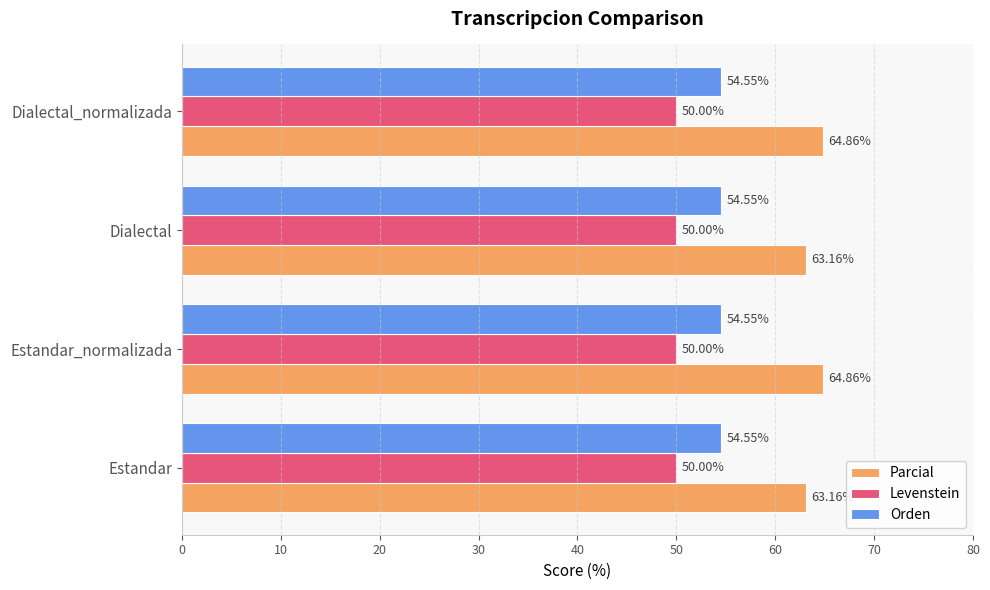

What is the difference between the maximum and second lowest values in the Parcial series?

1.7